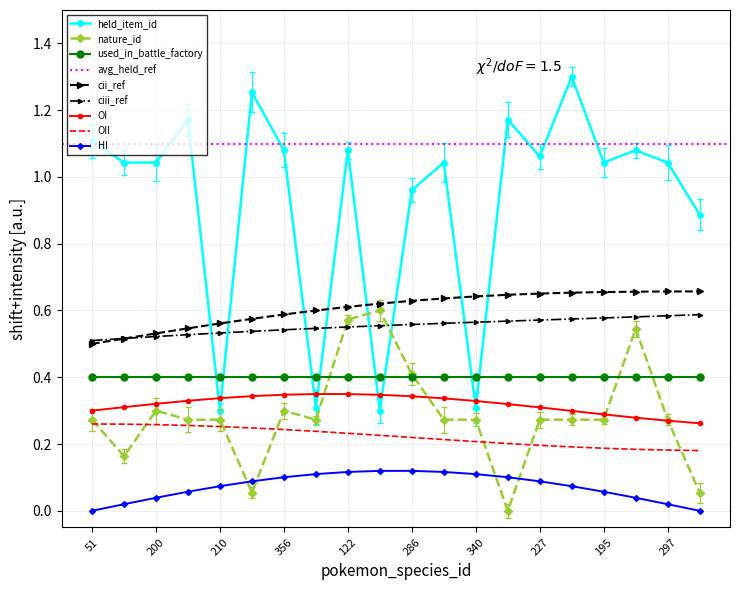

What position from the left is 286?

11